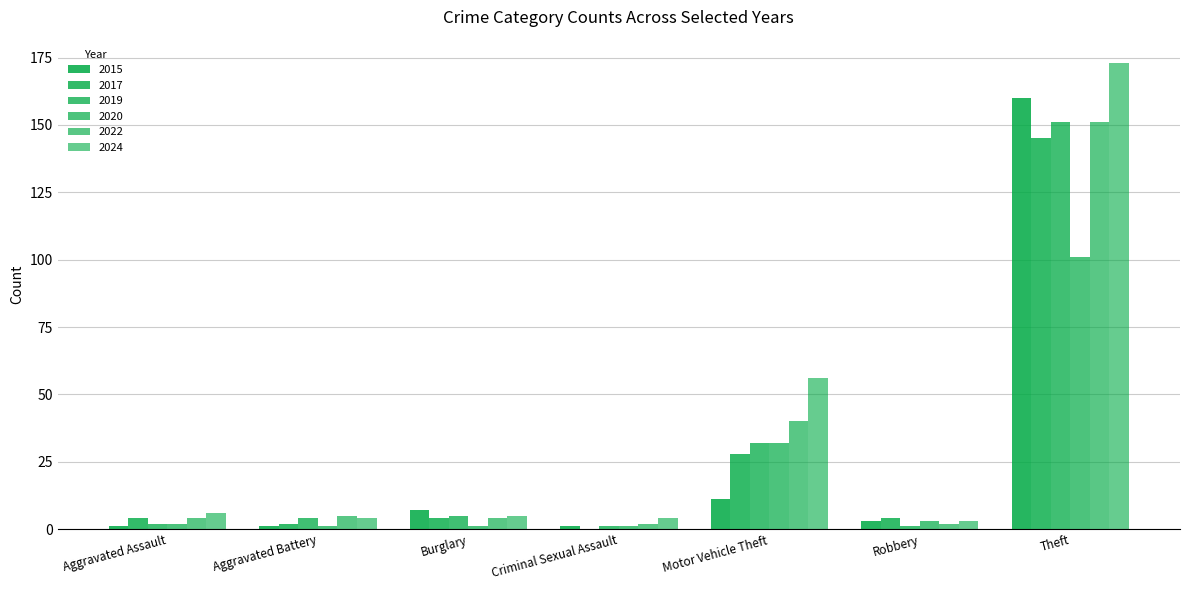

Count the number of data series in this chart.

6